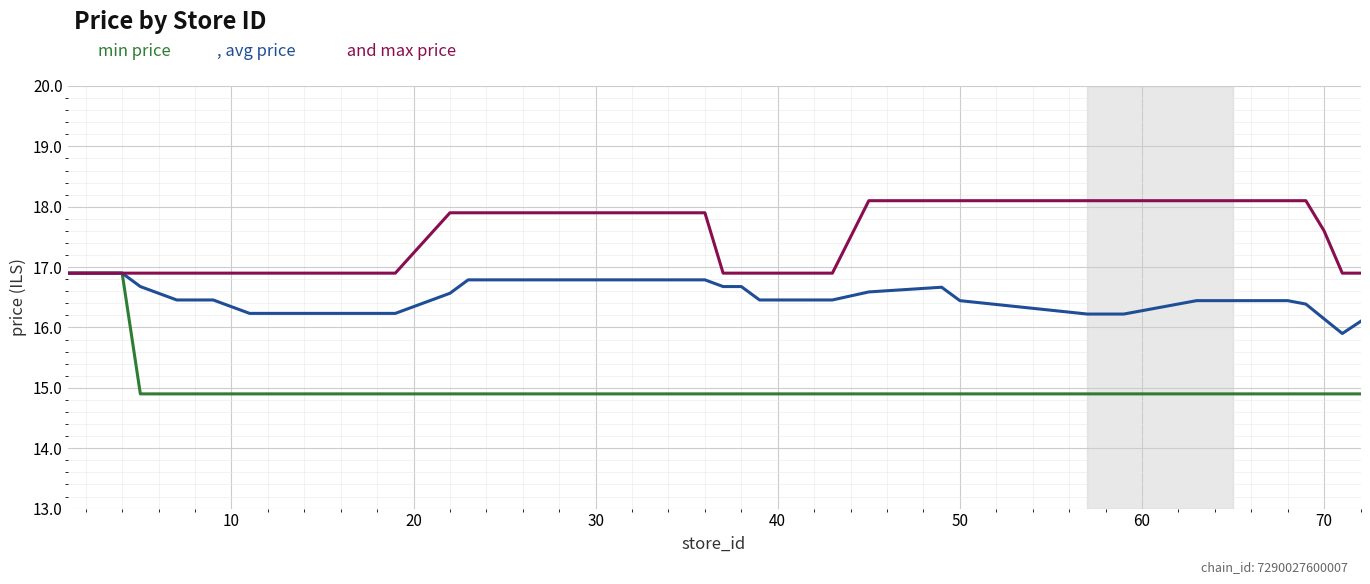

How many lines are shown in the chart?

3